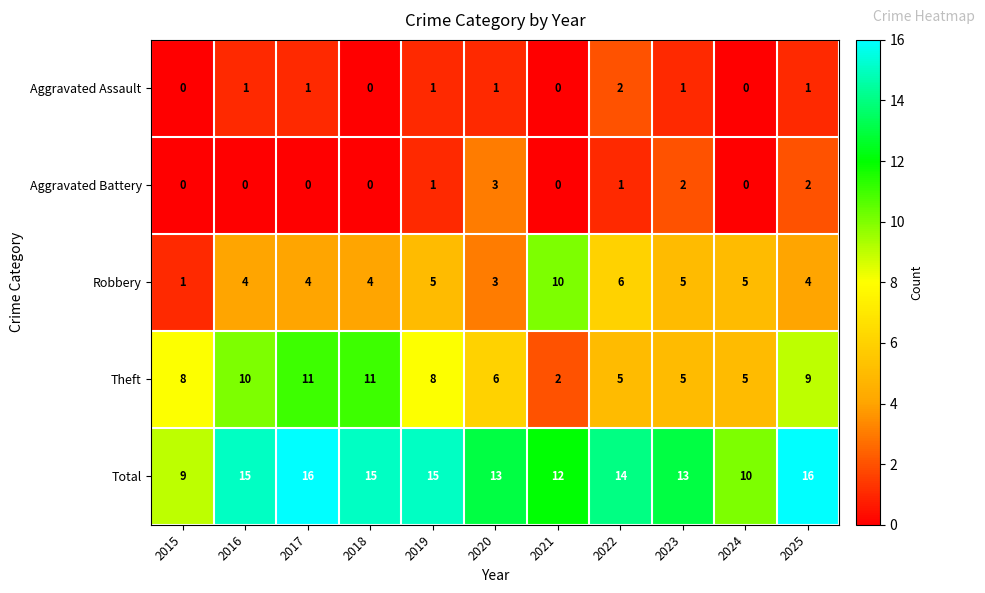

What is the sum of all Total values?

148